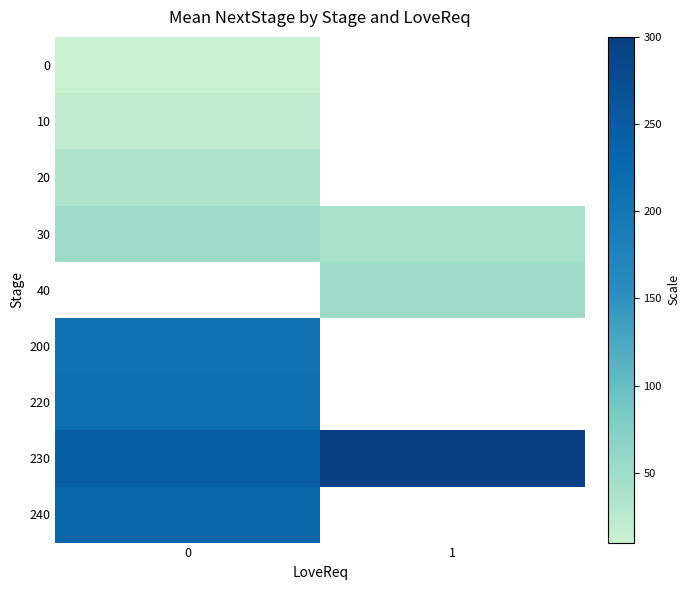

What is the minimum value for 200?

206.7